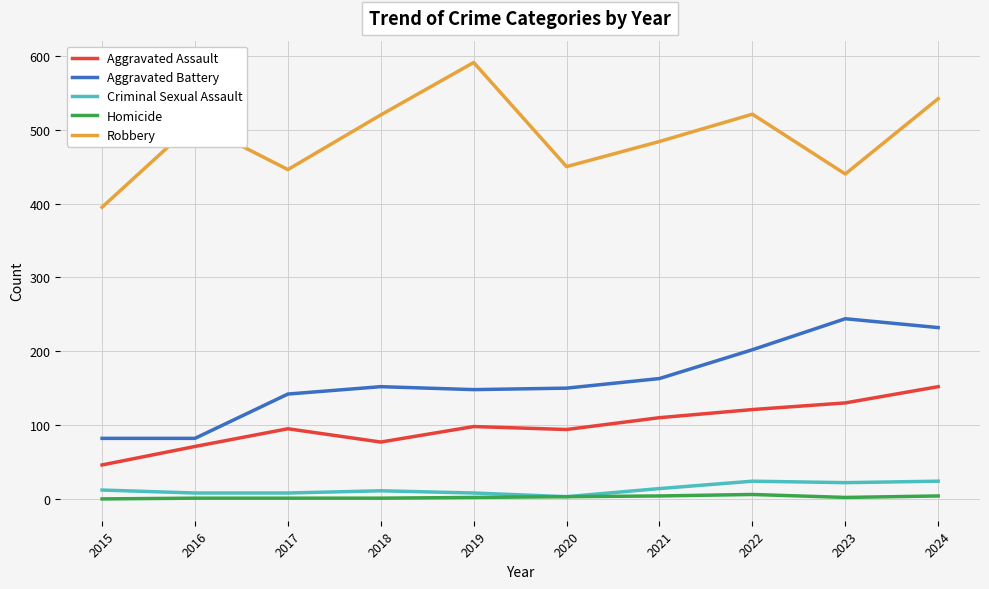

At which category is the sum across all series the highest?

2024